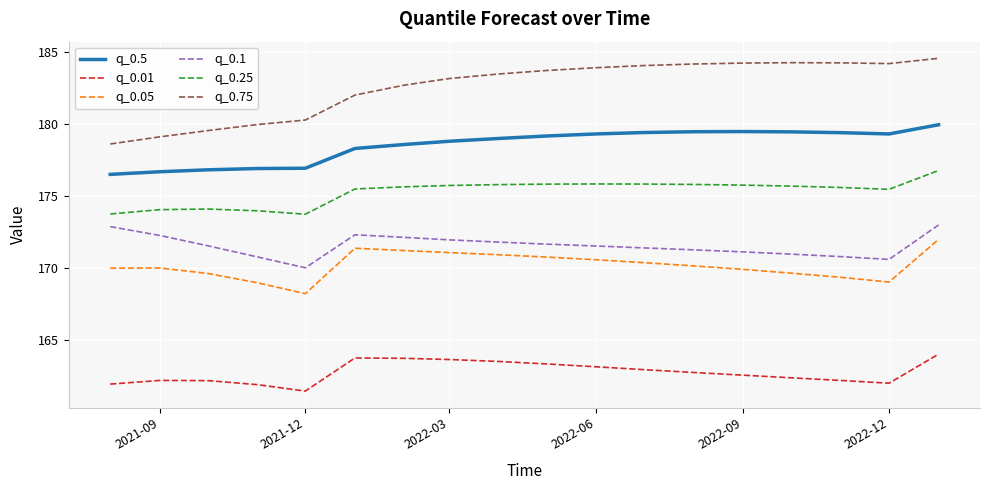

True or false: q_0.01 and q_0.1 cross at least once.

False